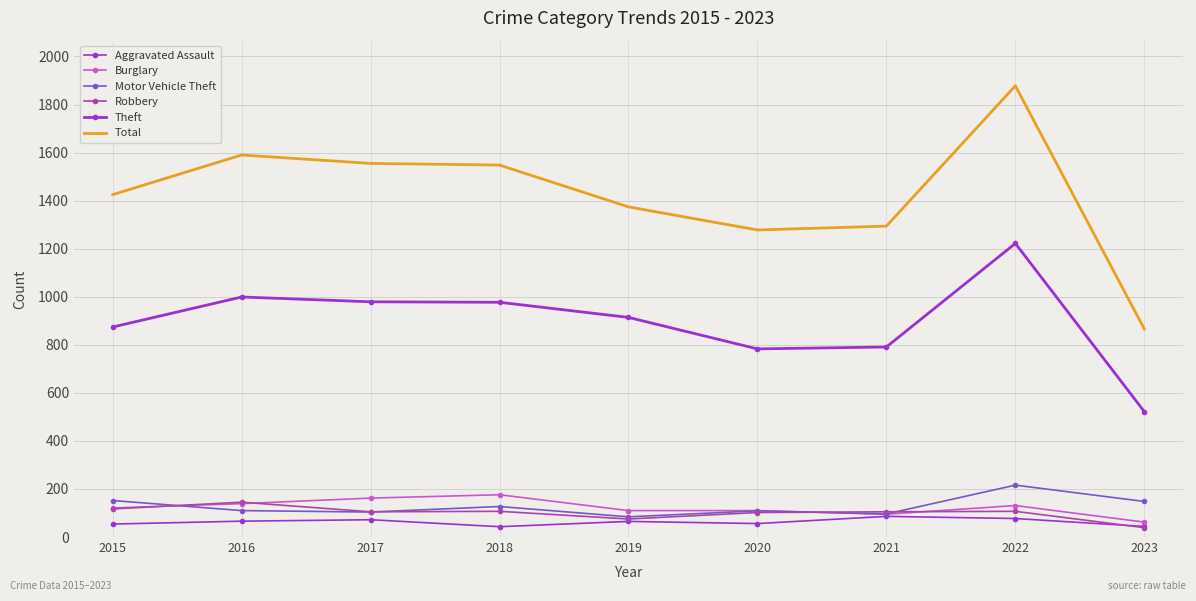

Which series has the largest total across all categories?

Total